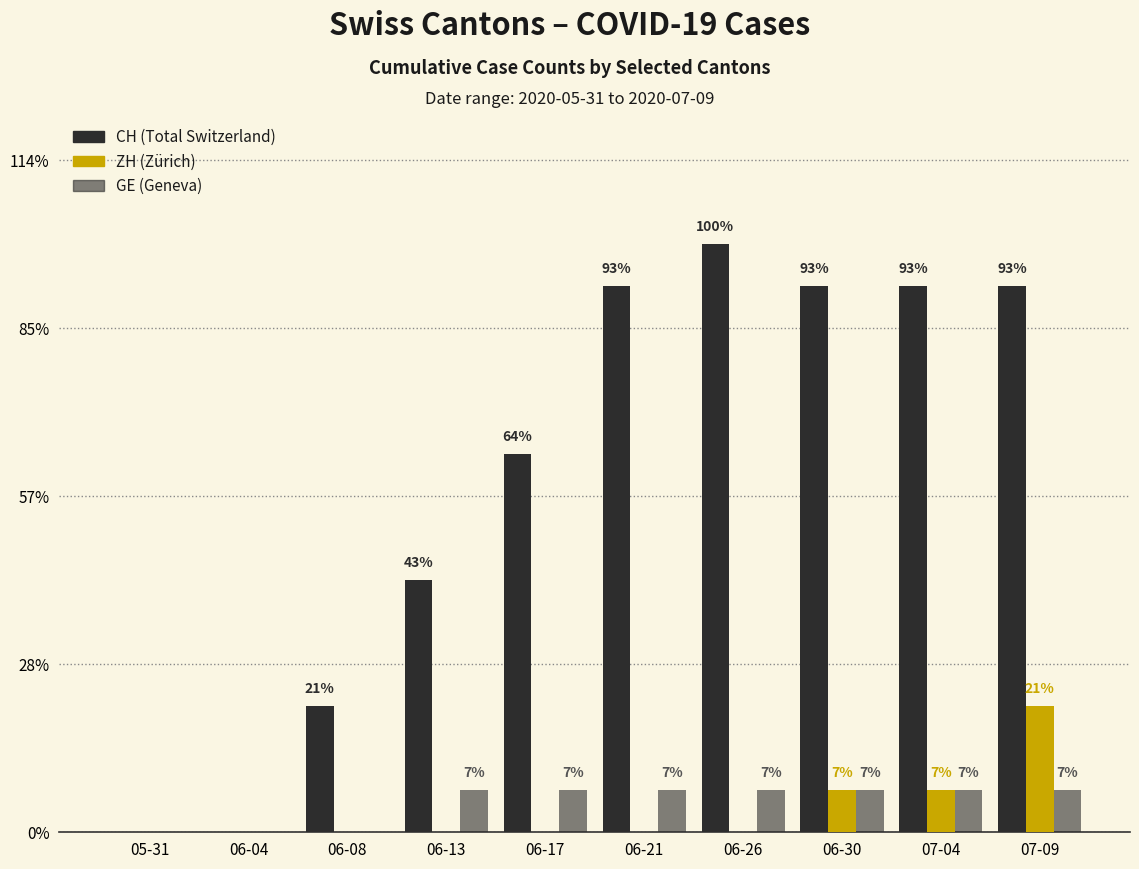

Are the bars grouped side by side (vs. stacked)?

Yes